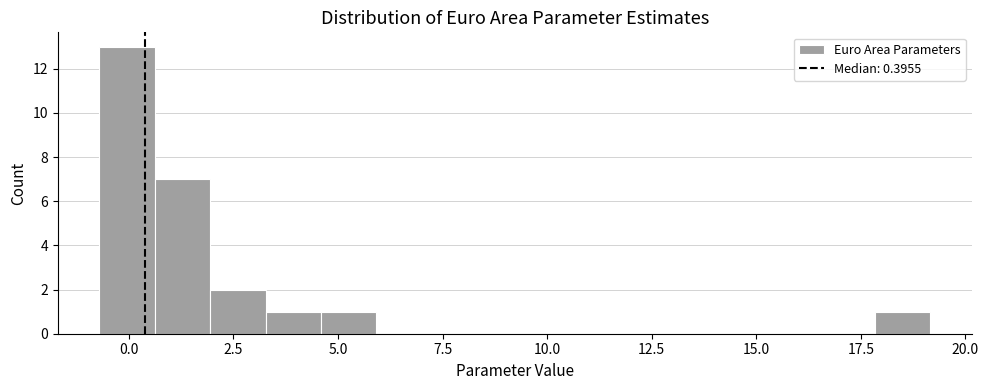

Read against the x-axis, roughly where is the centre of the tallest bar?

0.0